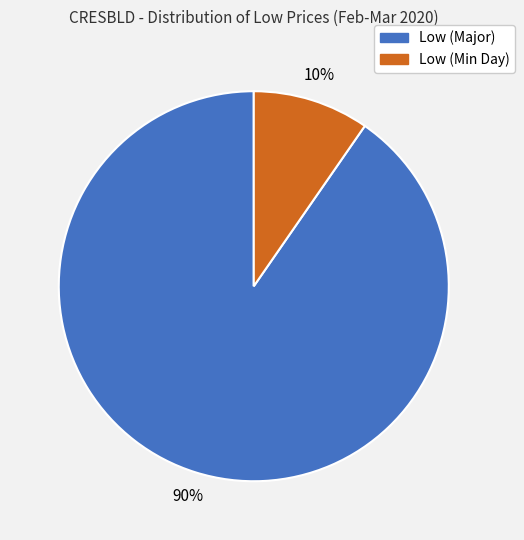

Is there any slice that represents more than half of the pie?

Yes